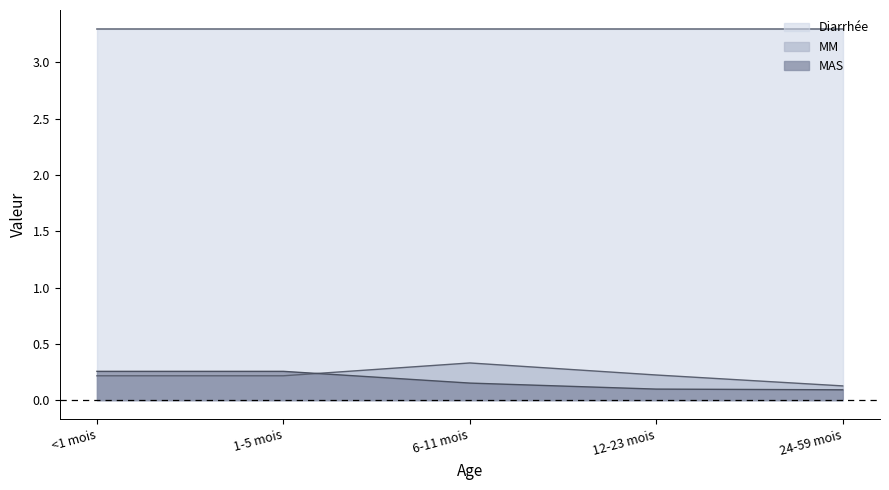

Which series changed the most between <1 mois and 1-5 mois?

MM